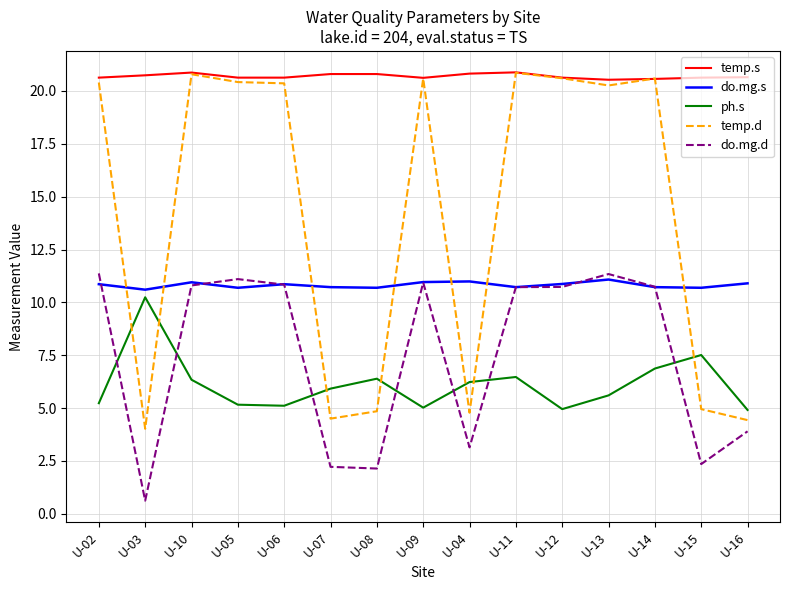

What is the difference between the maximum and minimum values in the temp.d series?

16.8